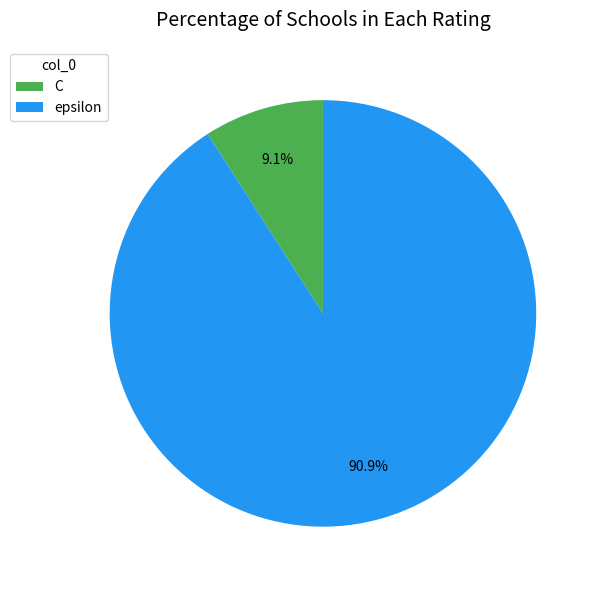

To the nearest percent, what portion does epsilon represent?

91%